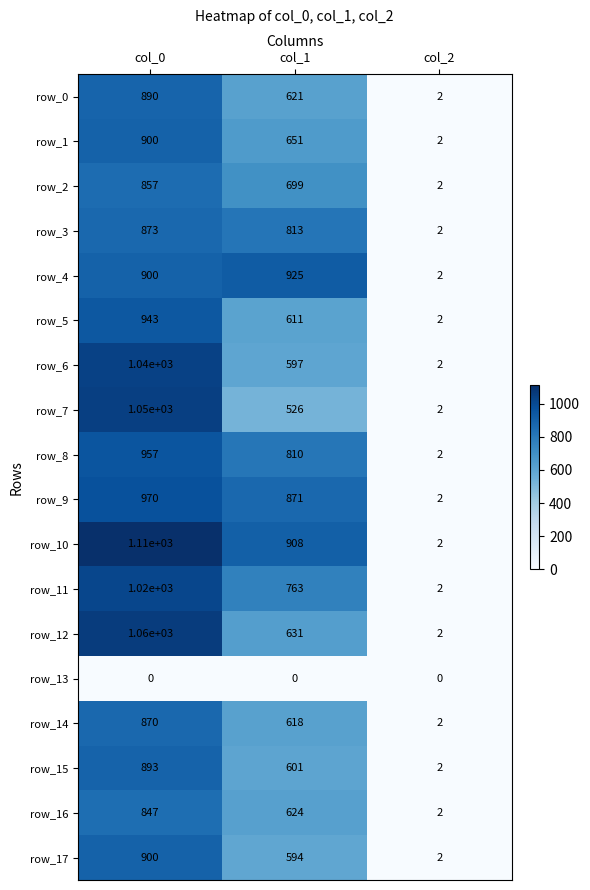

True or false: row_16 has a value of 0.4 at col_2.

False